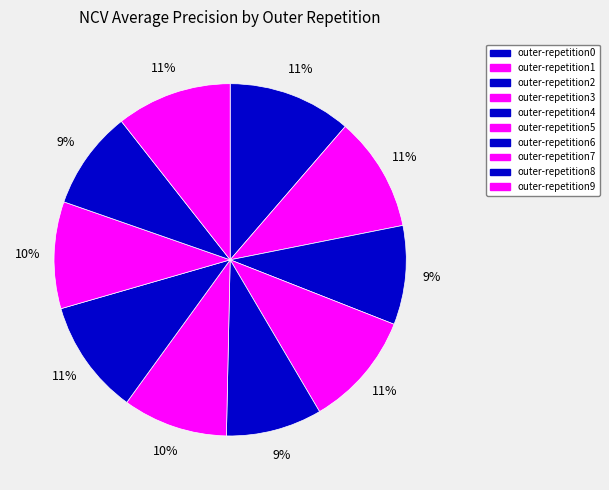

How many segments does this pie chart have?

10